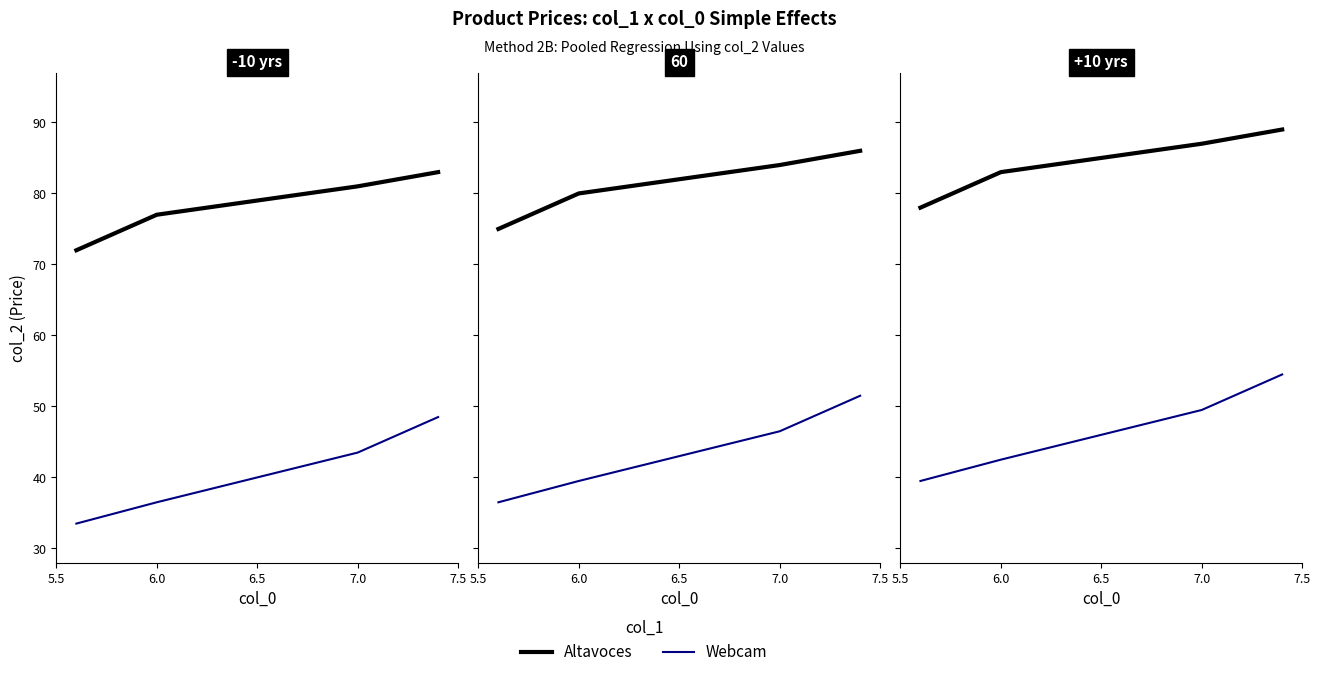

The value of Altavoces at 6 is 44.2. True or false?

False